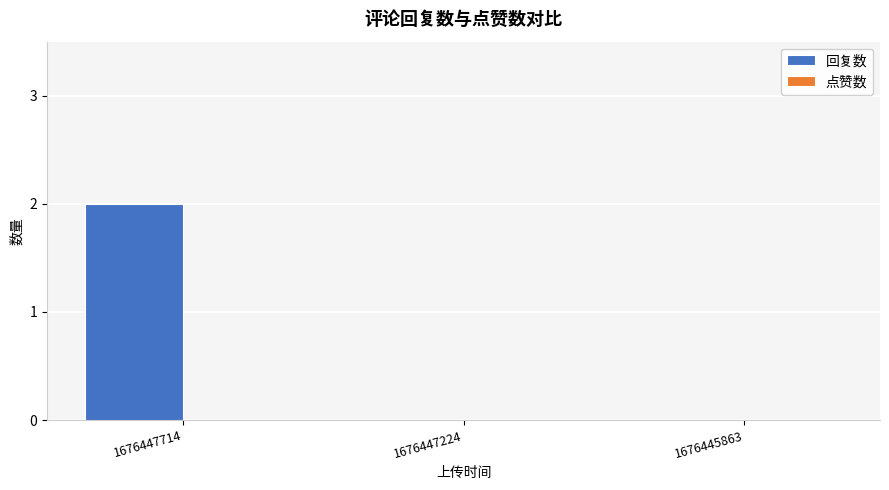

Which has a higher value, 1676447224 or 1676447714?

1676447714